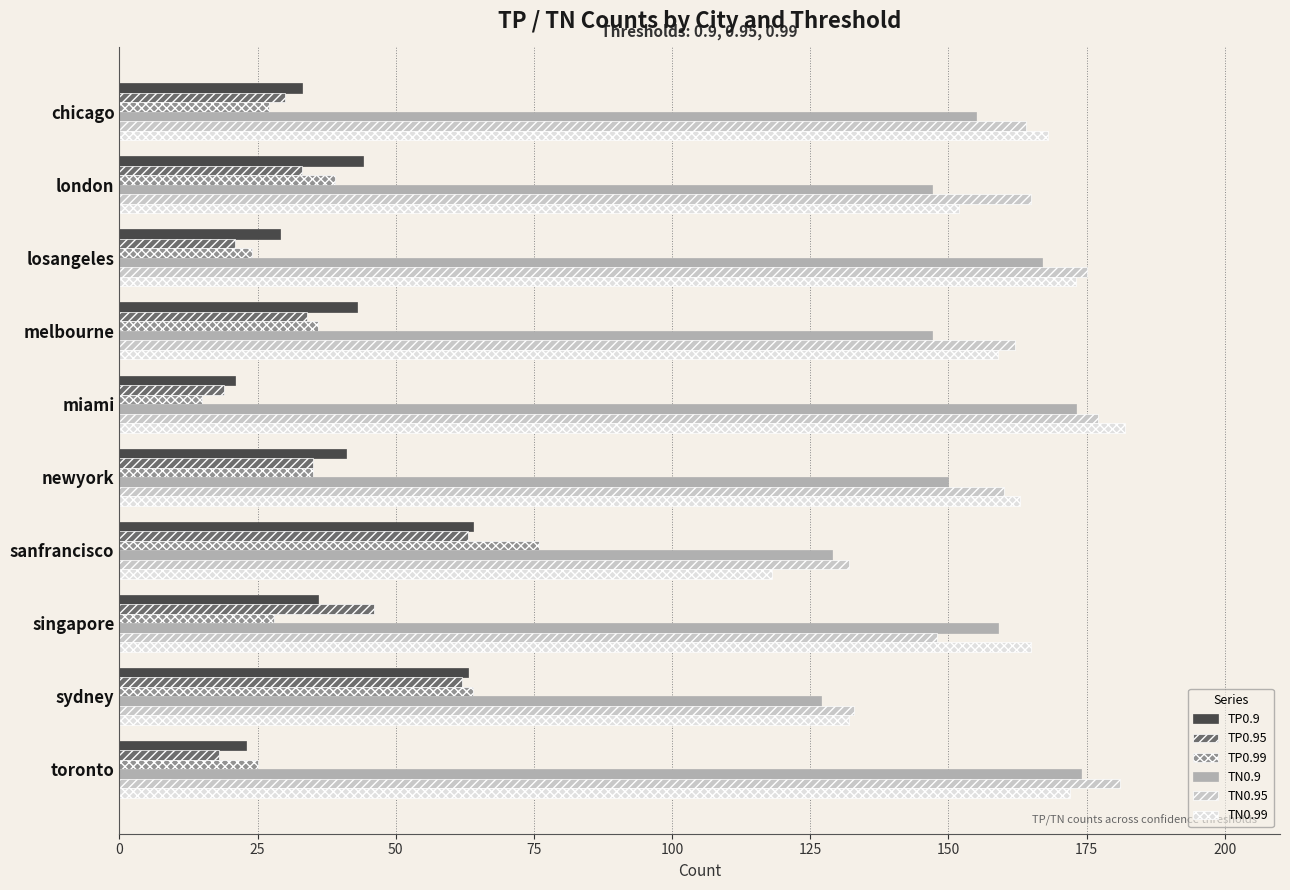

What is the difference between the highest and lowest values at newyork?

128